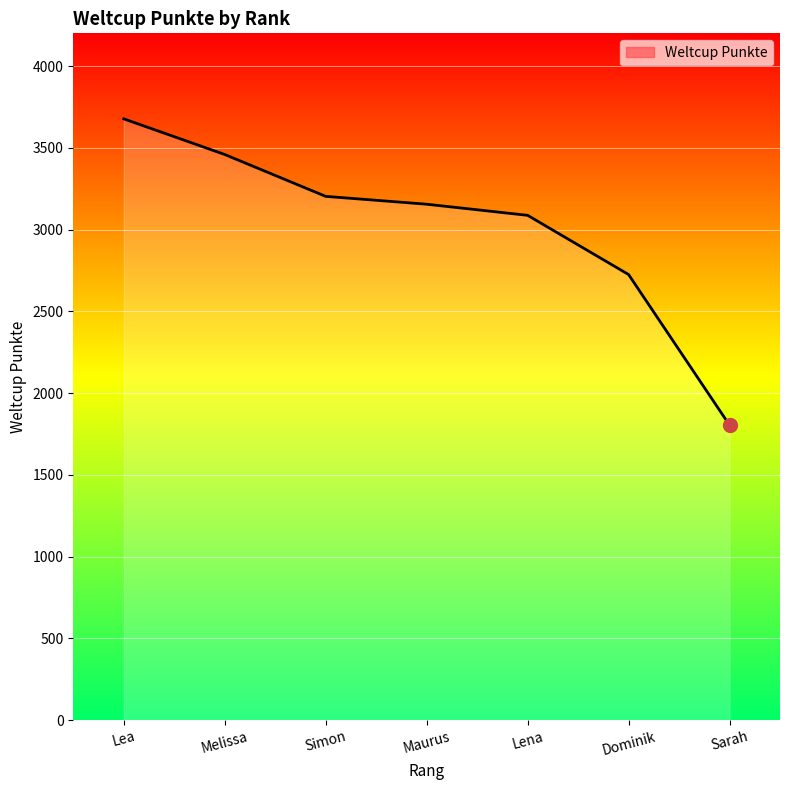

How many lines are shown in the chart?

1